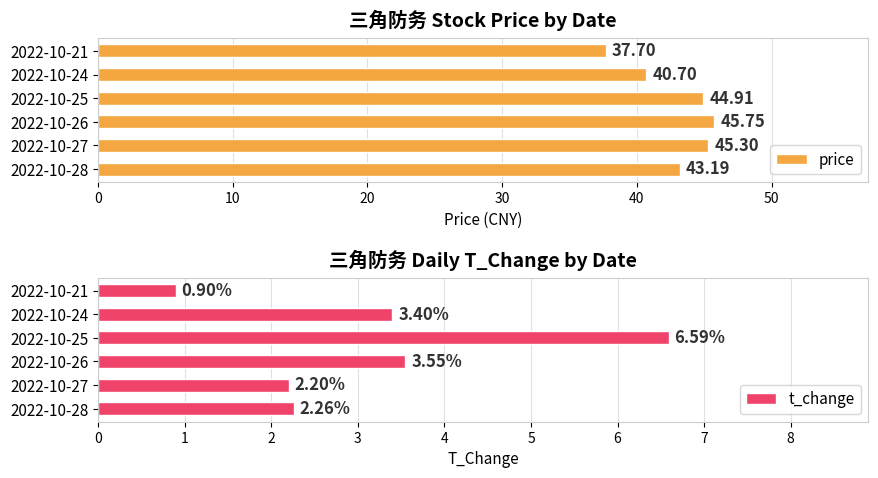

How many data points in t_change are above 3?

3